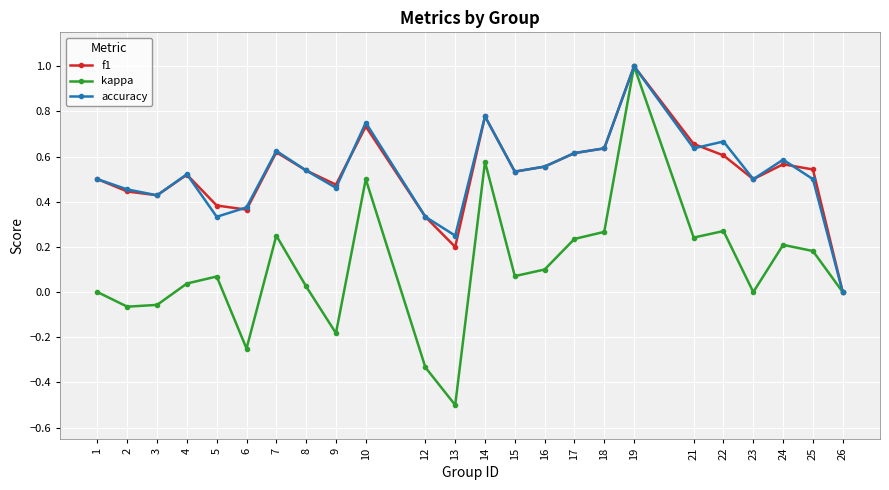

What are all the series names shown in the legend?

f1, kappa, accuracy